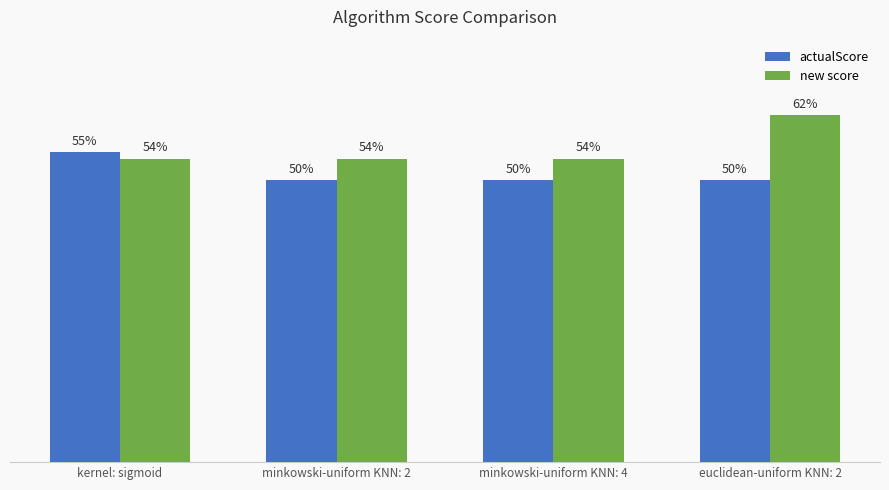

What is the label of the 4th bar from the left?

euclidean-uniform KNN: 2